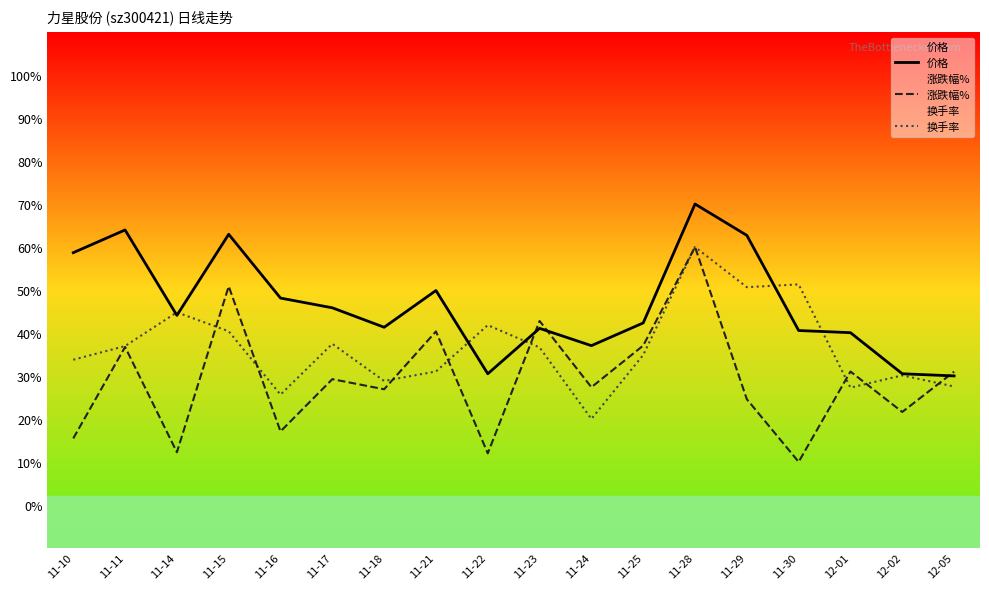

In 涨跌幅%, how many points are lower than both neighbors (excluding endpoints)?

7